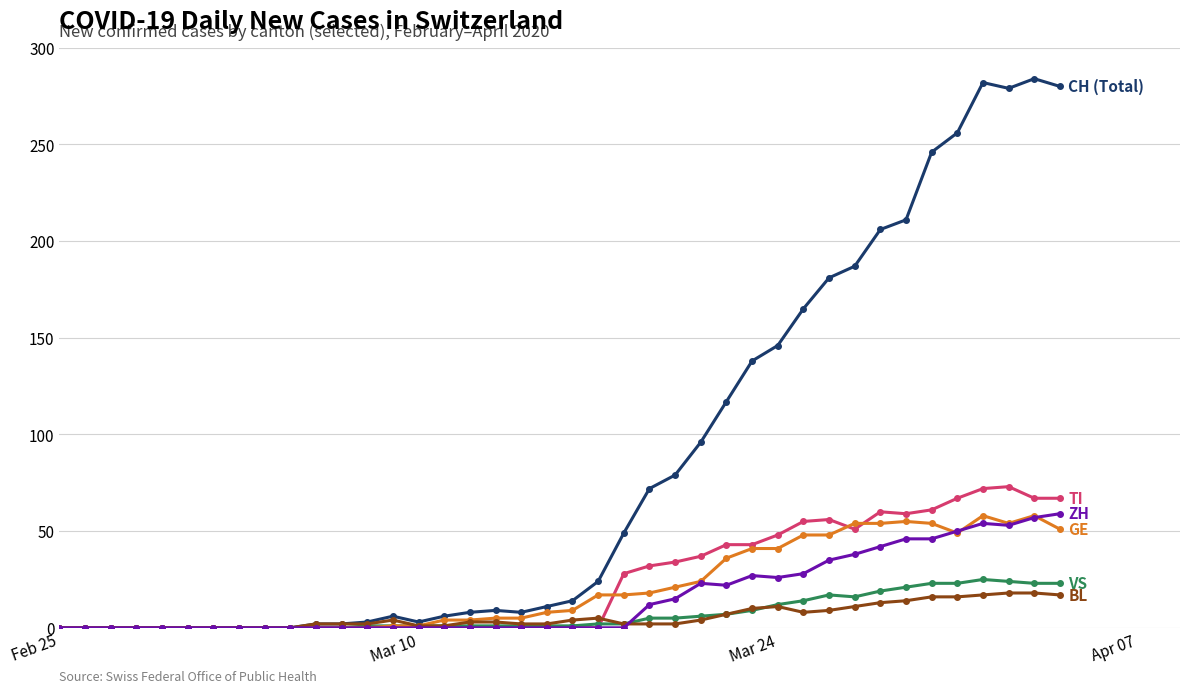

What is the maximum value shown in the chart?

284